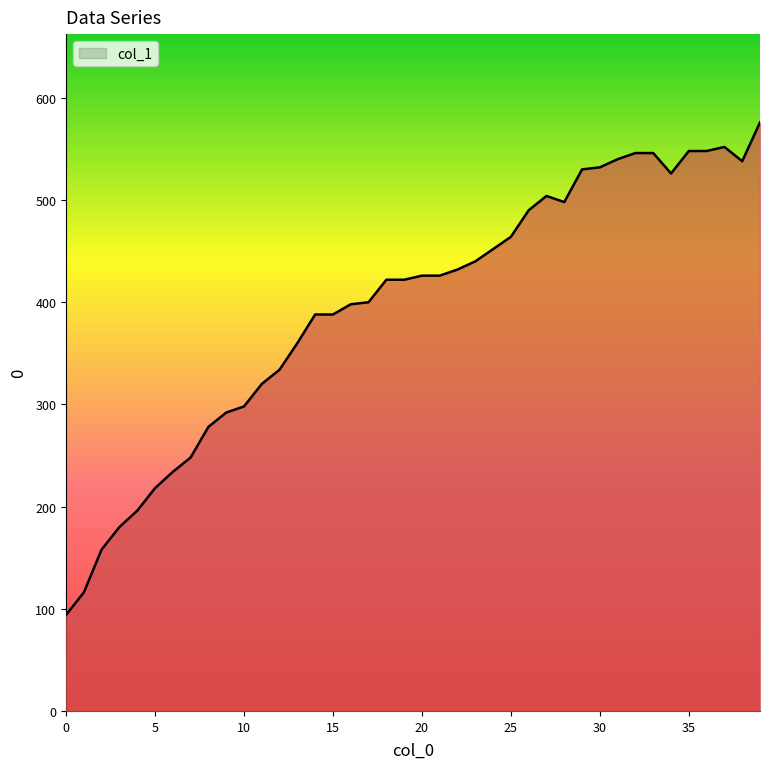

What is the maximum value shown in the chart?

576